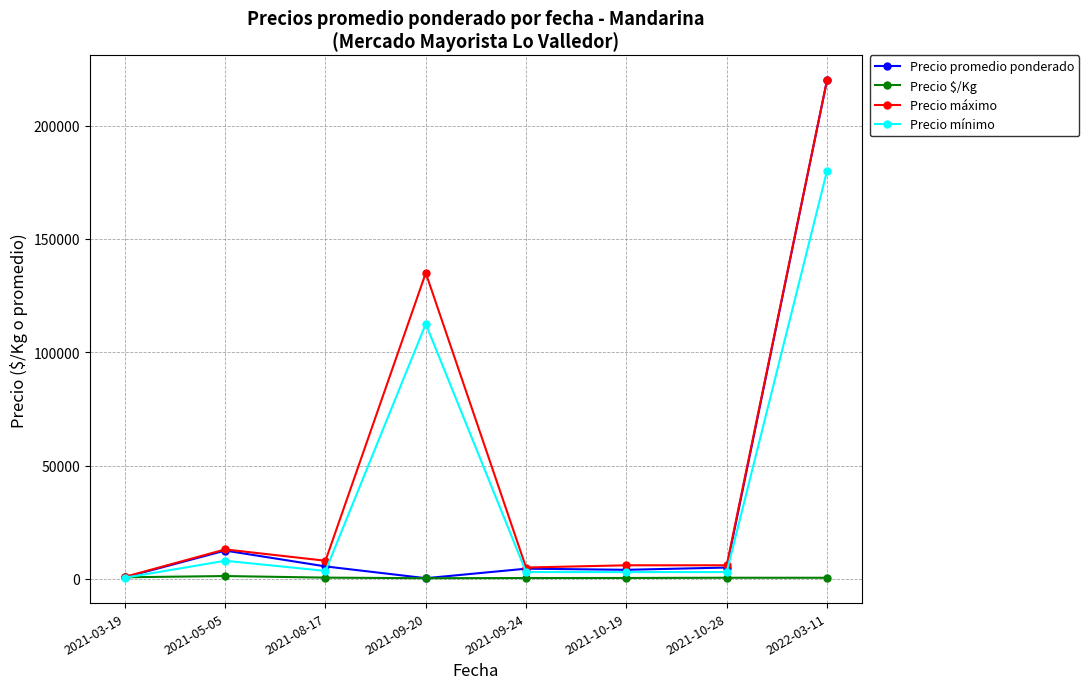

List the series in order of their overall mean, lowest first.

Precio $/Kg, Precio promedio ponderado, Precio mínimo, Precio máximo